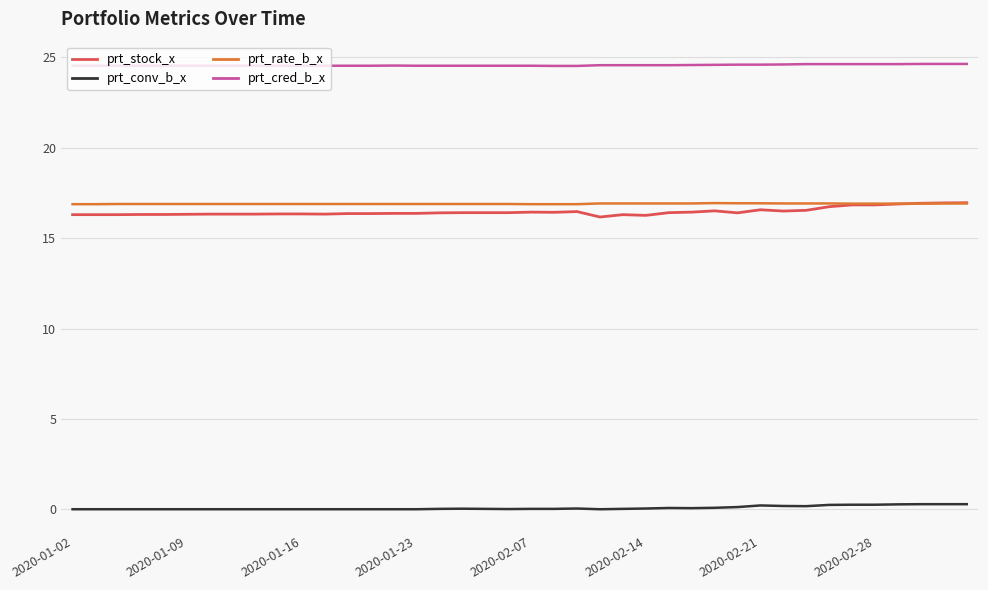

At how many categories does at least one series exceed 0?

40